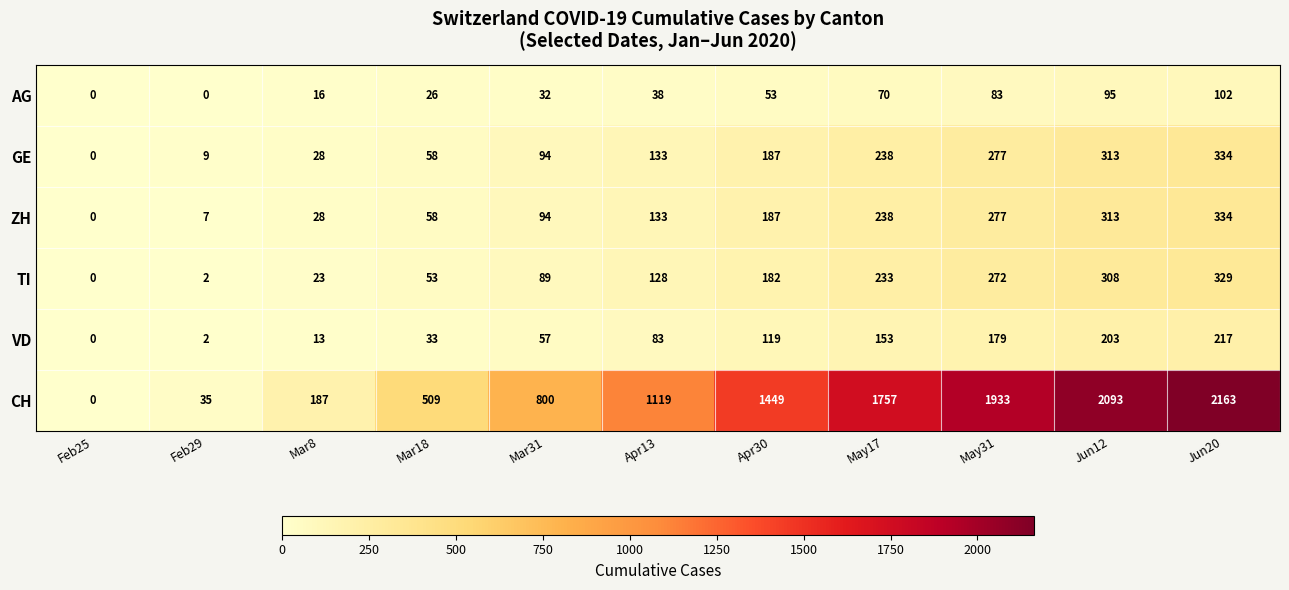

At which category is the sum across all series the highest?

Jun20